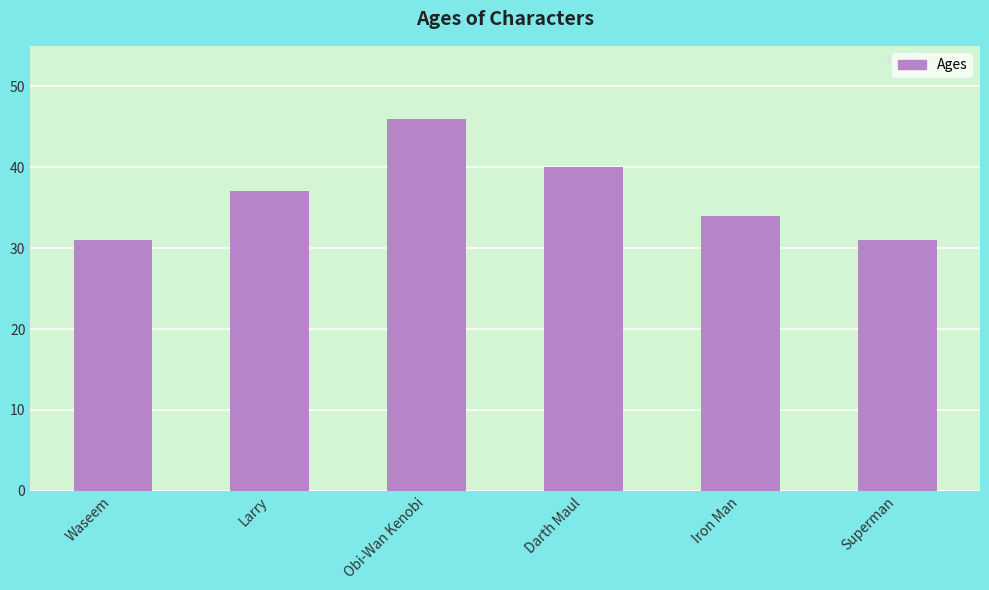

What is the value of the 6th bar from the left?

31